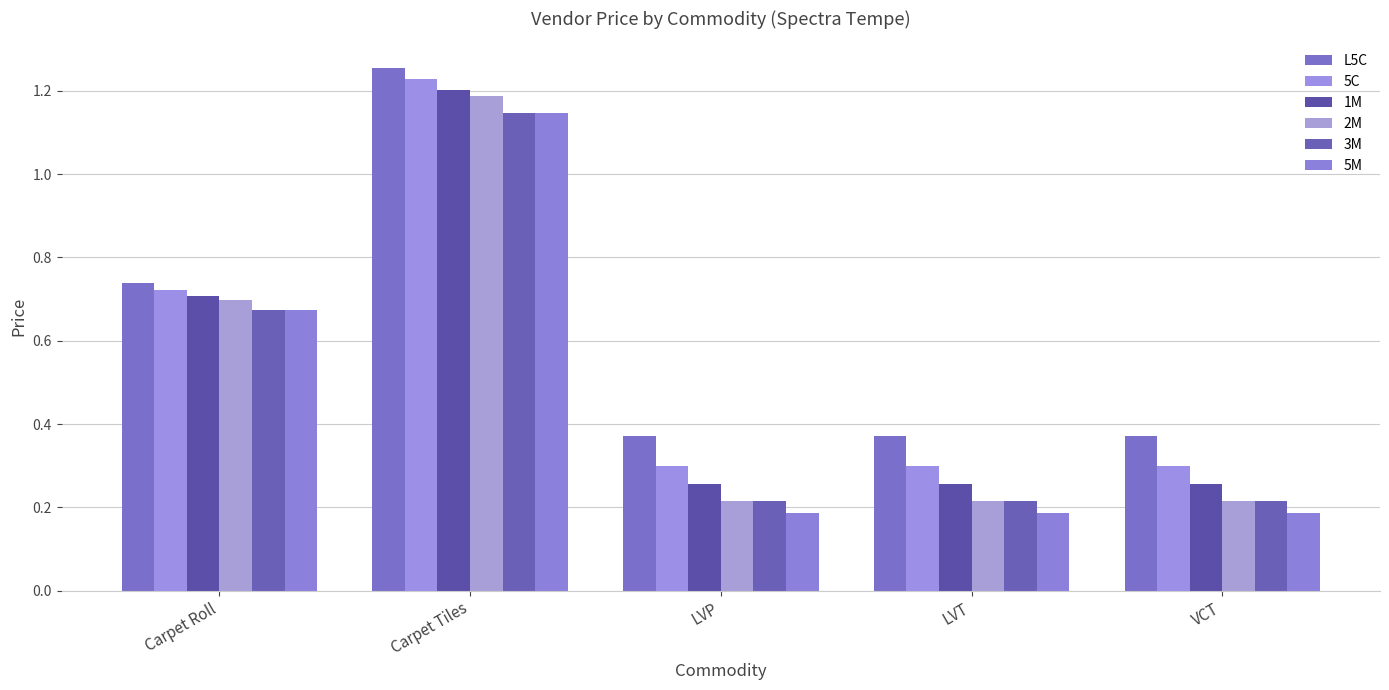

Which has a higher value, Carpet Roll or VCT?

Carpet Roll